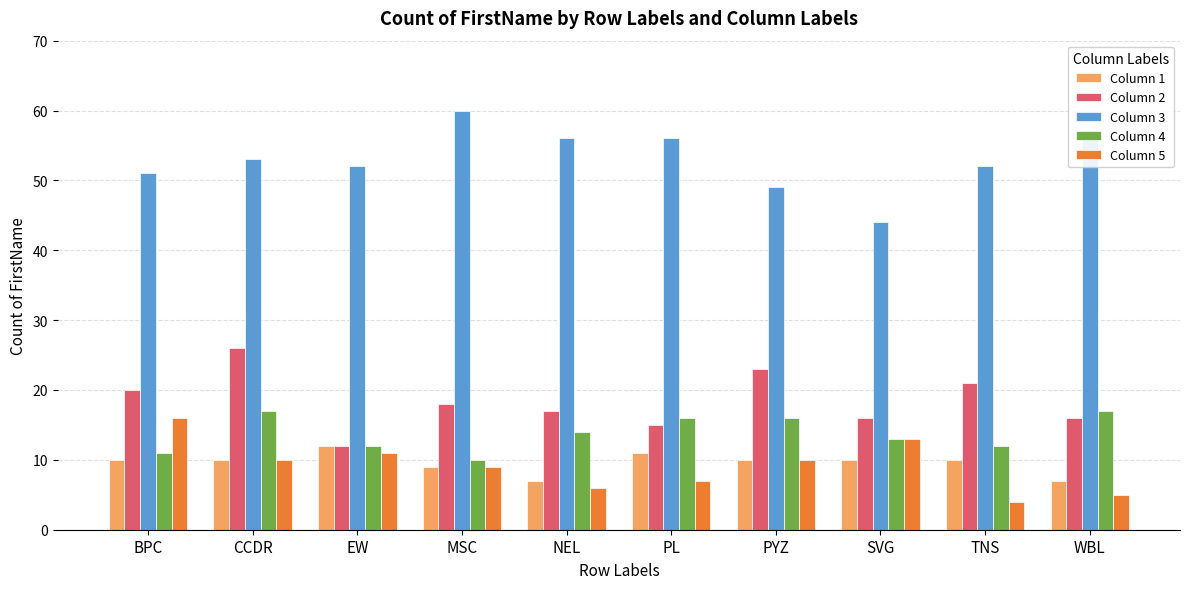

What is the difference between the highest and lowest values at TNS?

48